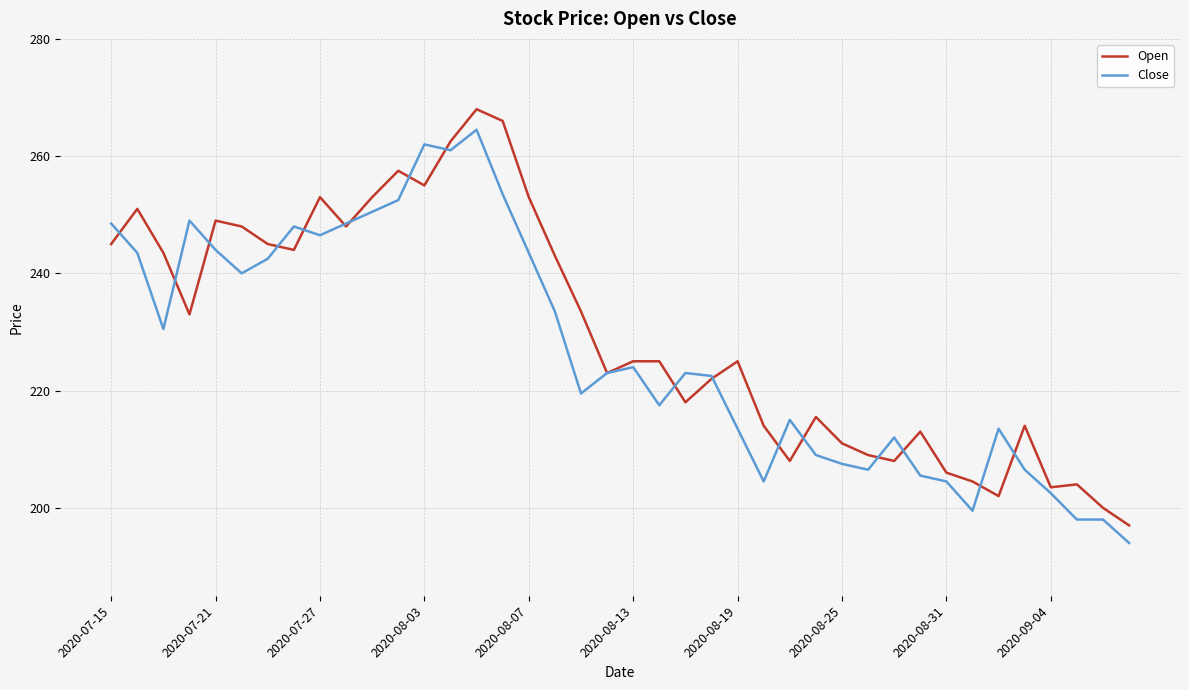

What is the greatest value displayed?

268.0